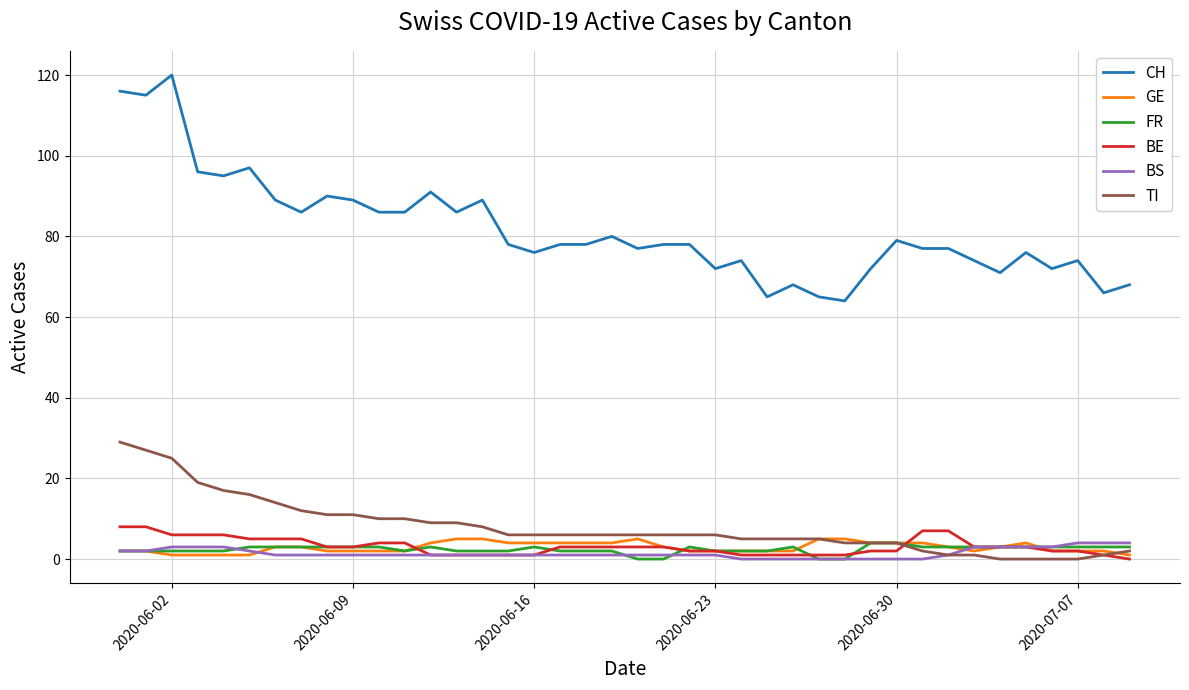

Reading left to right, list all the values displayed in this chart.

CH: 116	115	120	96	95	97	89	86	90	89	86	86	91	86	89	78	76	78	78	80	77	78	78	72	74	65	68	65	64	72	79	77	77	74	71	76	72	74	66	68
GE: 2	2	1	1	1	1	3	3	2	2	2	2	4	5	5	4	4	4	4	4	5	3	2	2	2	2	2	5	5	4	4	4	3	2	3	4	2	2	2	1
FR: 2	2	2	2	2	3	3	3	3	3	3	2	3	2	2	2	3	2	2	2	0	0	3	2	2	2	3	0	0	4	4	3	3	3	3	3	3	3	3	3
BE: 8	8	6	6	6	5	5	5	3	3	4	4	1	1	1	1	1	3	3	3	3	3	2	2	1	1	1	1	1	2	2	7	7	3	3	3	2	2	1	0
BS: 2	2	3	3	3	2	1	1	1	1	1	1	1	1	1	1	1	1	1	1	1	1	1	1	0	0	0	0	0	0	0	0	1	3	3	3	3	4	4	4
TI: 29	27	25	19	17	16	14	12	11	11	10	10	9	9	8	6	6	6	6	6	6	6	6	6	5	5	5	5	4	4	4	2	1	1	0	0	0	0	1	2